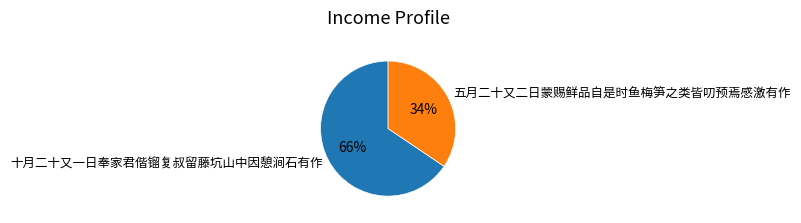

Is it true that 十月二十又一日奉家君偕镏复叔留藤坑山中因憩涧石有作 is 66% of the pie?

True